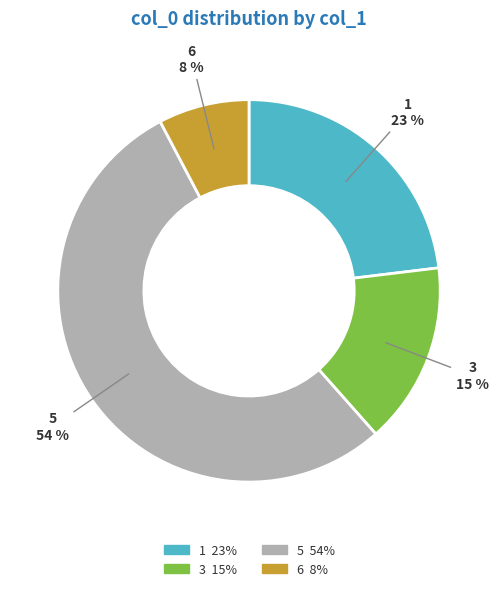

Which slice is the largest?

5